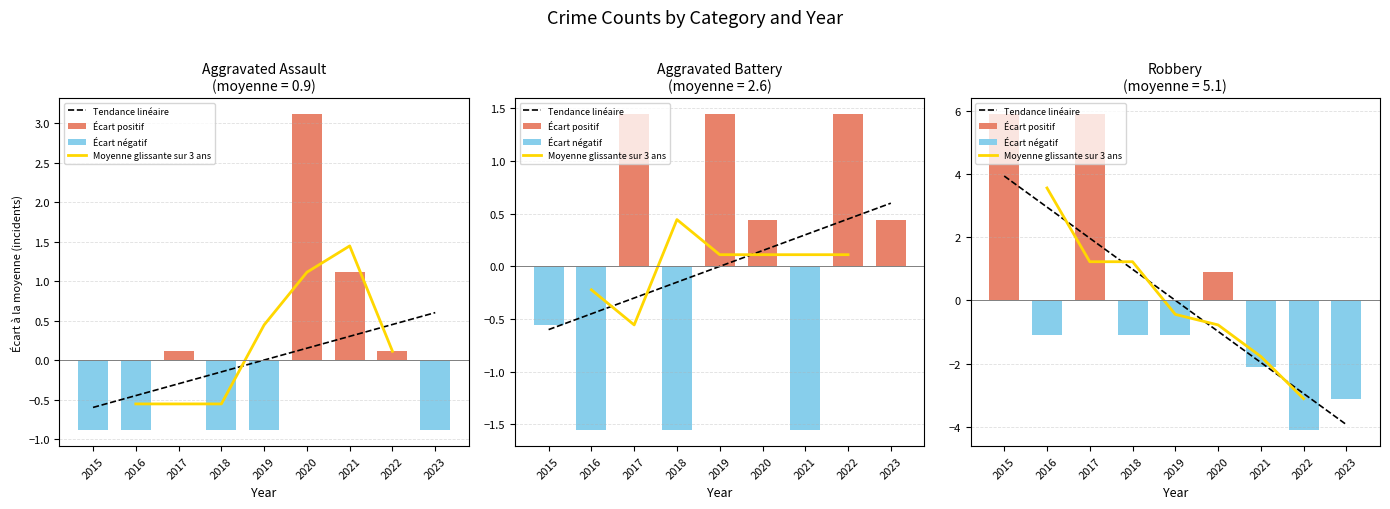

Is it true that Robbery equals -2.1 at 2021?

True